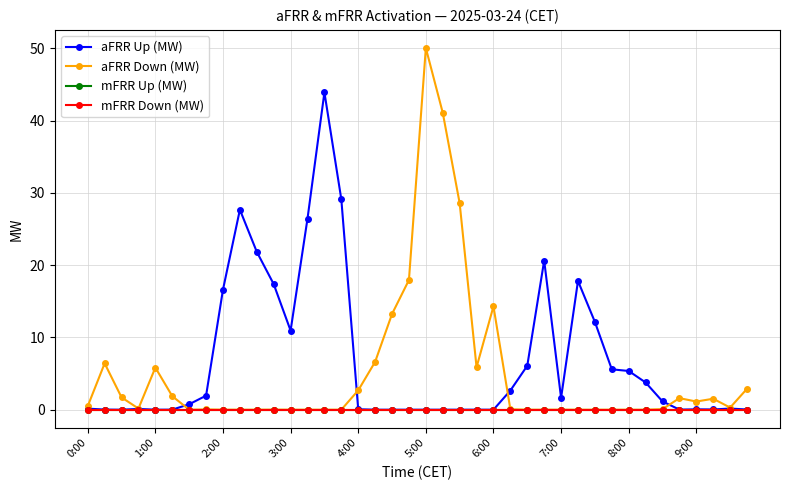

True or false: mFRR Down (MW) and aFRR Up (MW) intersect in this chart.

False